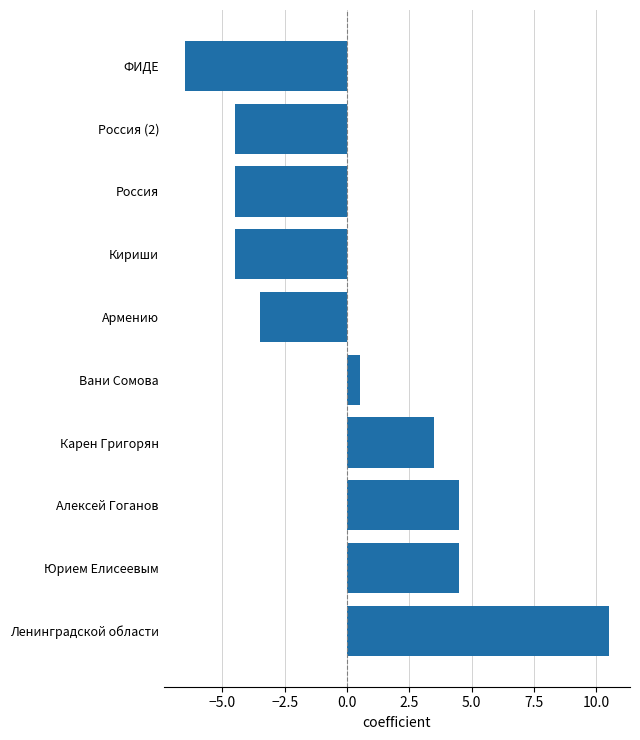

What is the sum of the values at Россия (2) and Кириши?

-9.0